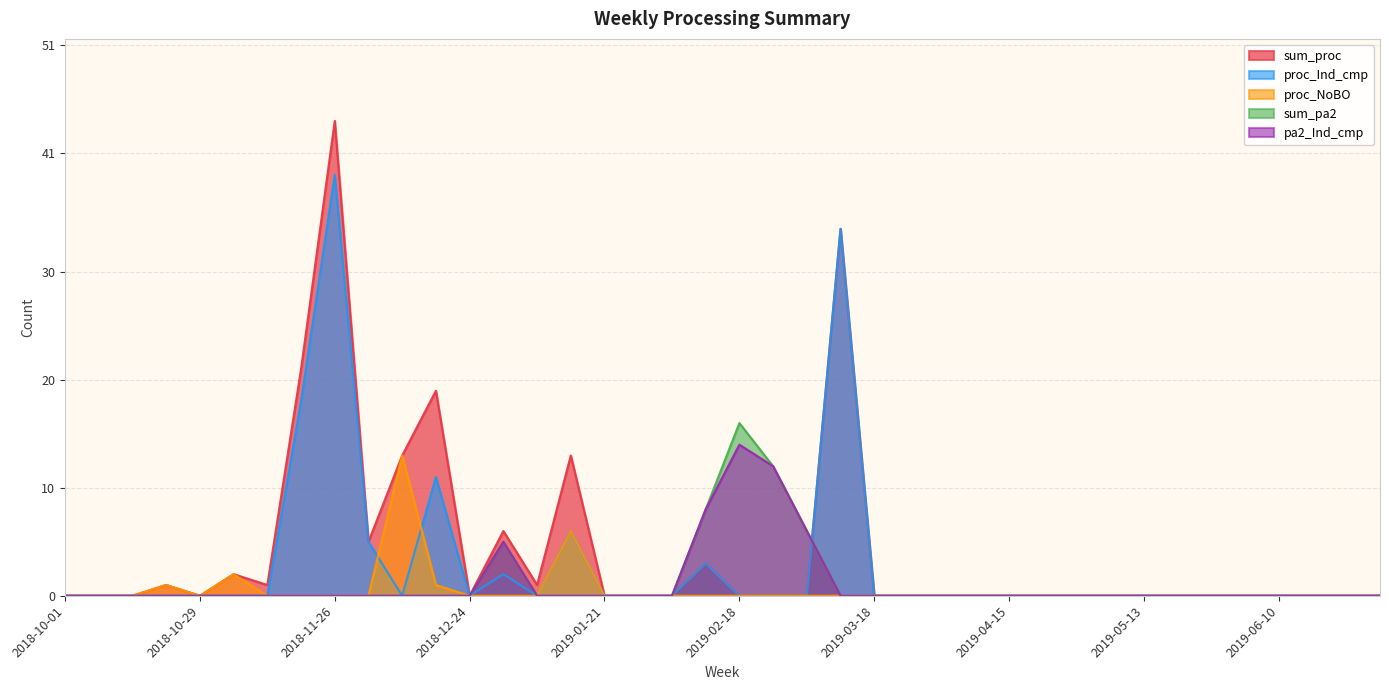

The value of sum_proc at 2019-01-14 is 13. True or false?

True